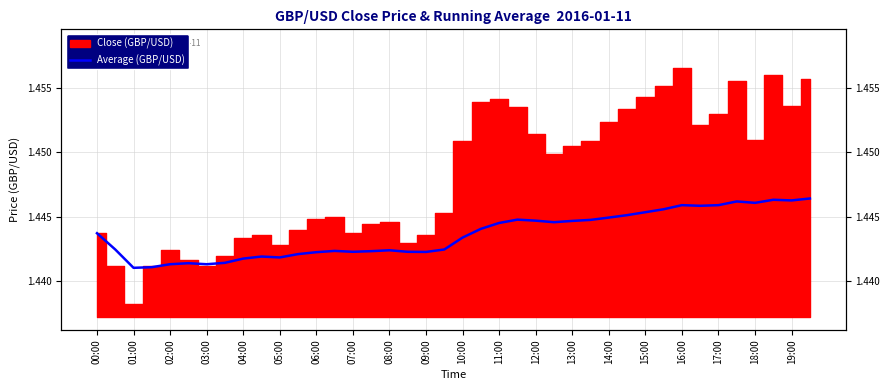

How many categories are shown in the chart?

40